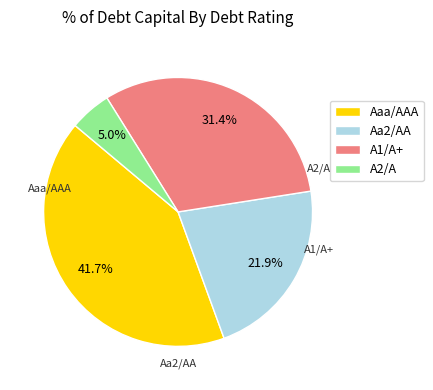

Is the sum of Aa2/AA and A1/A+ greater than half?

Yes